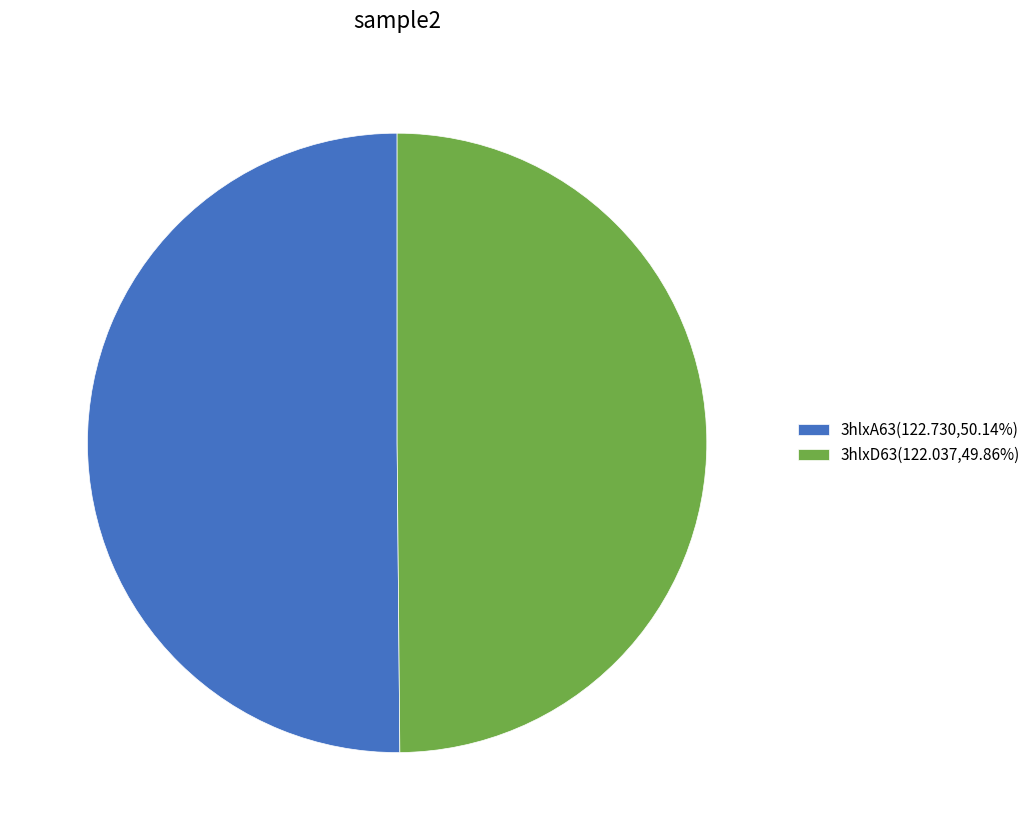

Combined, do 3hlxD63(122.037,49.86%) and 3hlxA63(122.730,50.14%) account for over 50%?

Yes